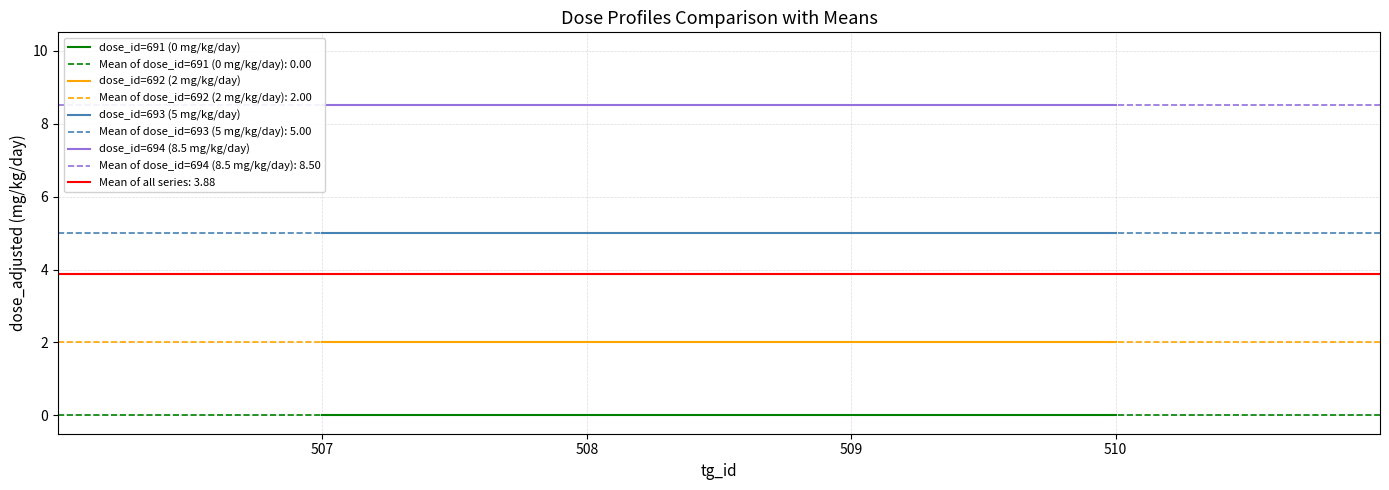

List the series in order of their peak value, lowest first.

dose_id=691 (0 mg/kg/day), dose_id=692 (2 mg/kg/day), dose_id=693 (5 mg/kg/day), dose_id=694 (8.5 mg/kg/day)